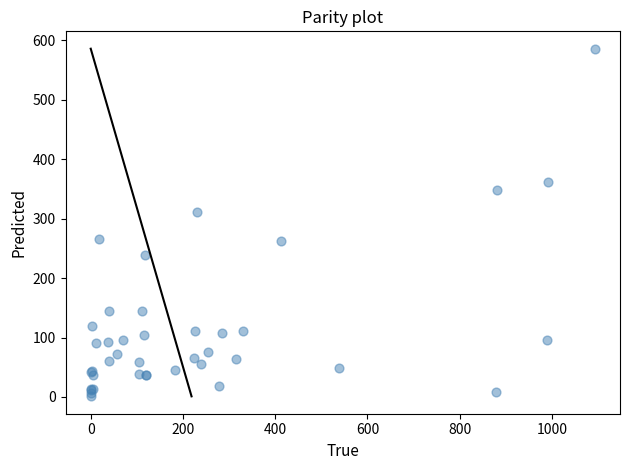

What Y value in the scatter plot is closest to 294?

311.0